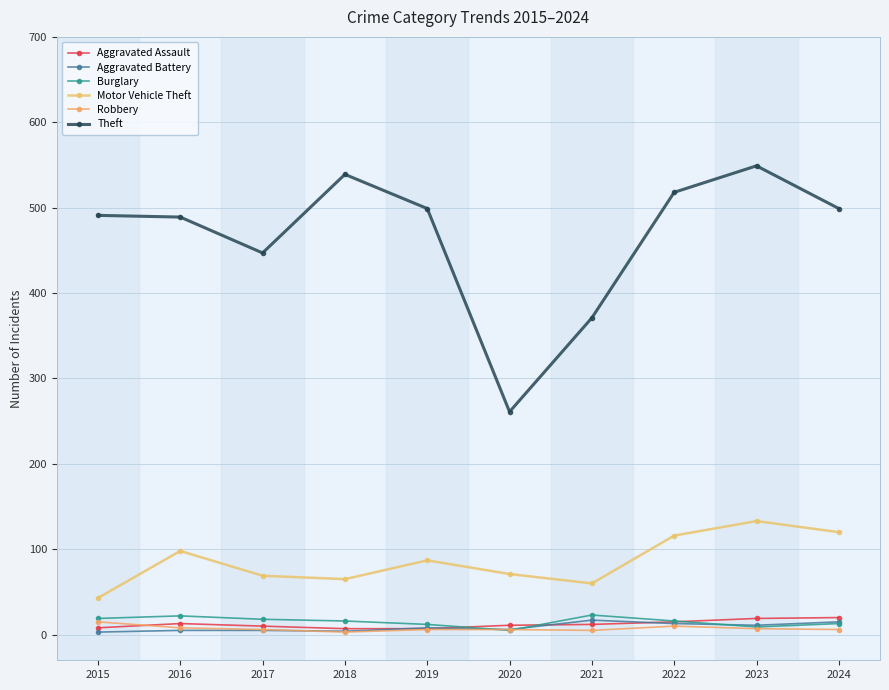

What are all the series names shown in the legend?

Aggravated Assault, Aggravated Battery, Burglary, Motor Vehicle Theft, Robbery, Theft